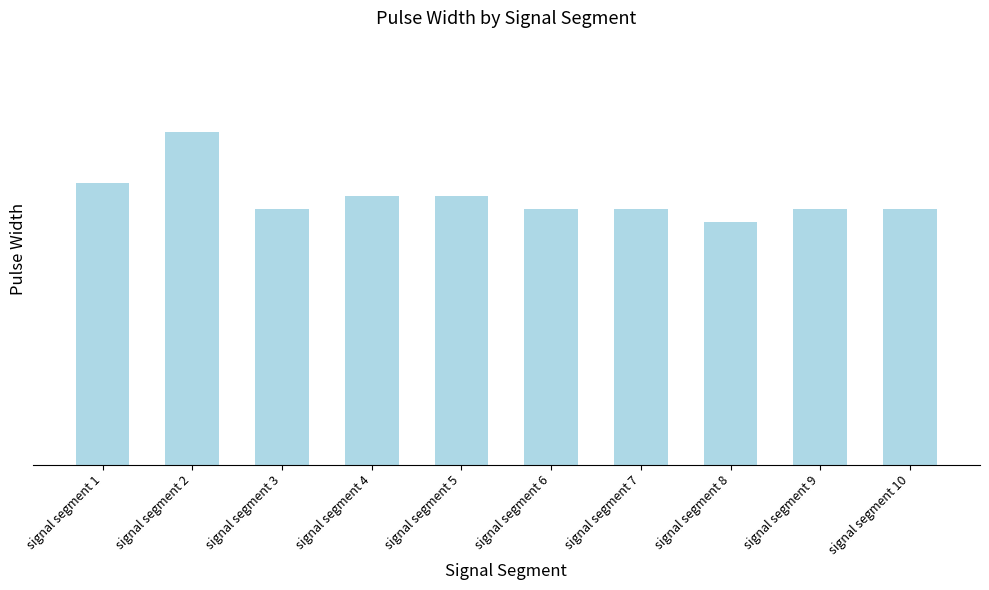

Are the bars horizontal?

No